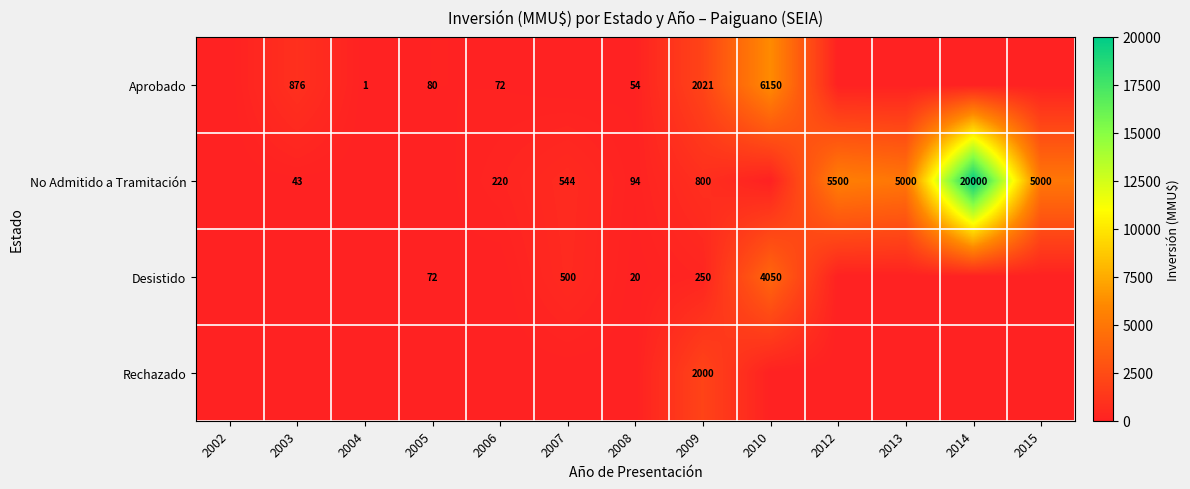

Rank the series at 2009 from lowest to highest value.

Desistido, No Admitido a Tramitación, Rechazado, Aprobado